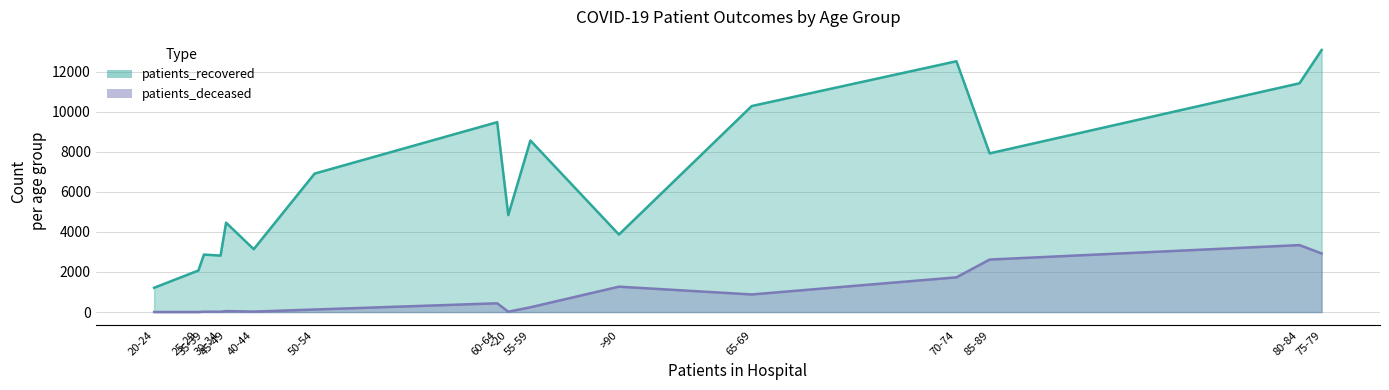

The patients_deceased series shows 239 at 55-59. True or false?

True